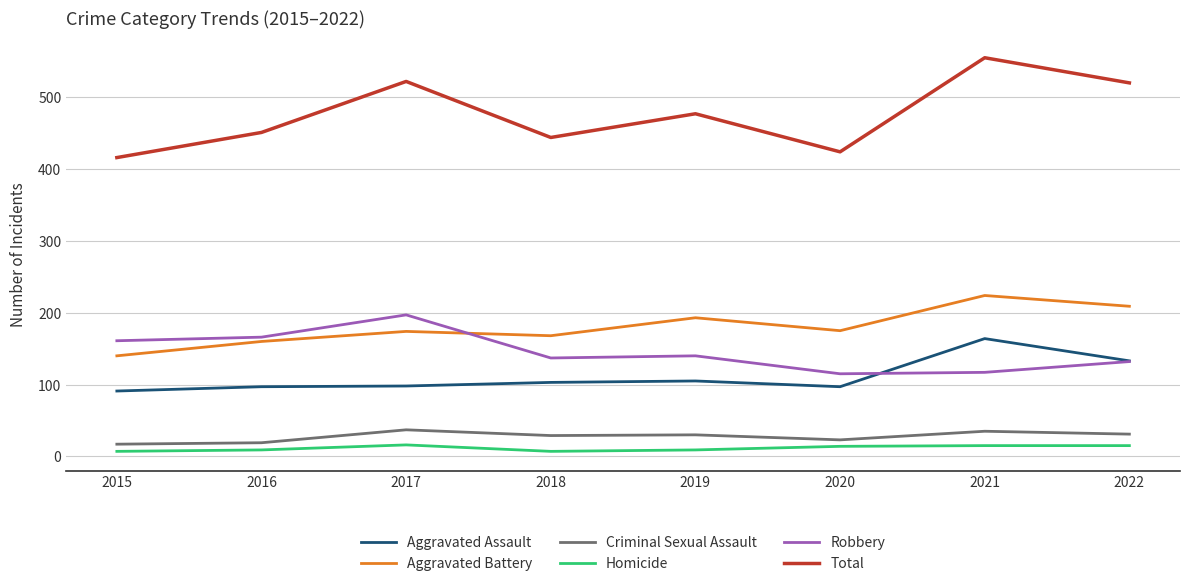

True or false: Criminal Sexual Assault and Aggravated Assault intersect in this chart.

False